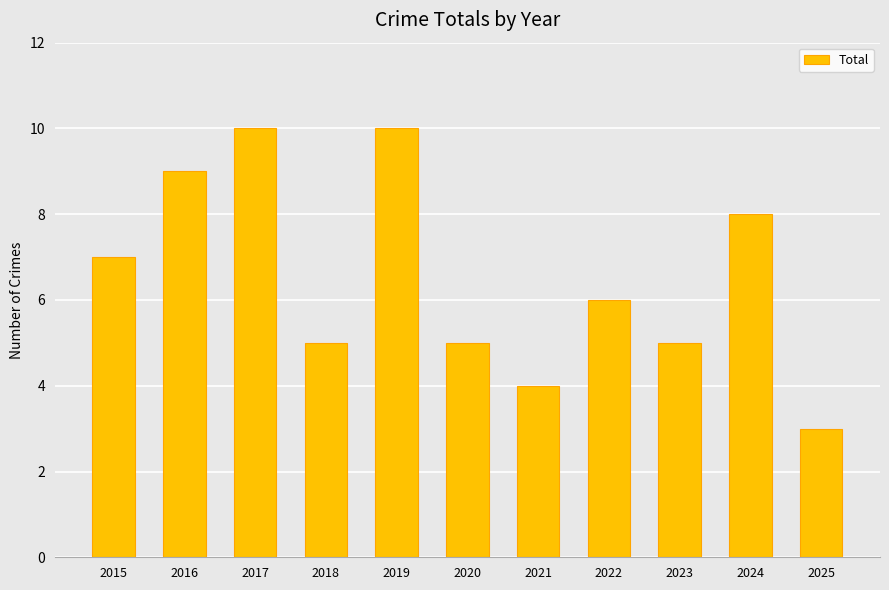

The value at 2021 is 4. True or false?

True